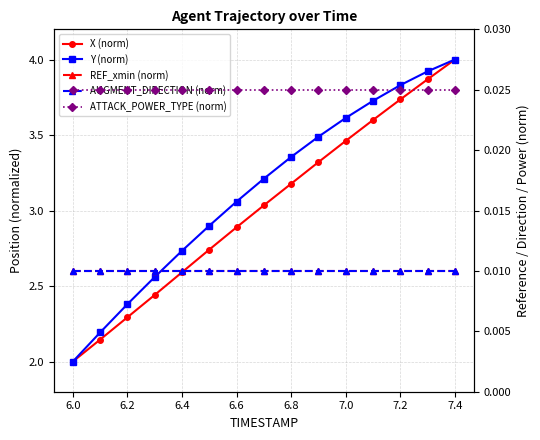

True or false: ATTACK_POWER_TYPE (norm) and X (norm) cross at least once.

False